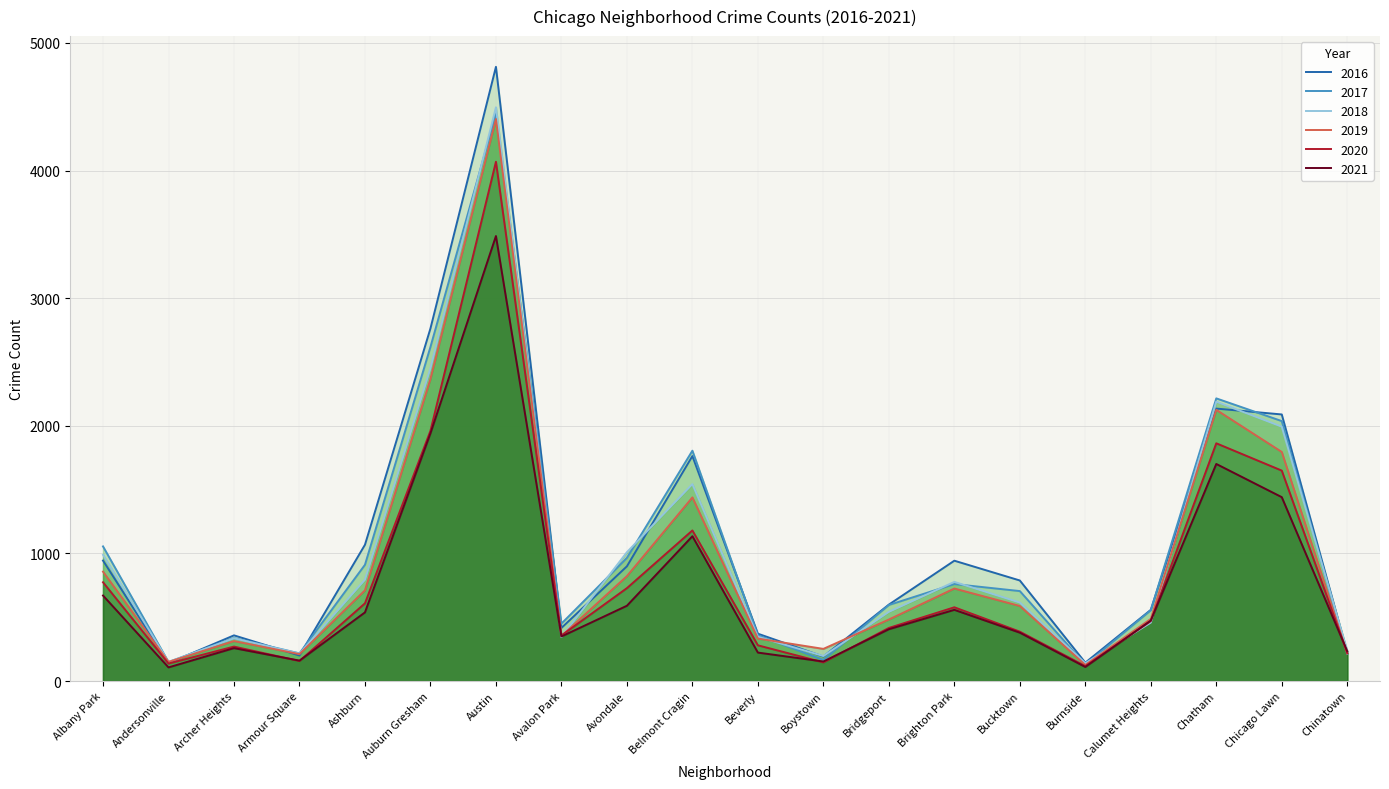

What is the difference between the second highest and minimum values in the 2020 series?

1844